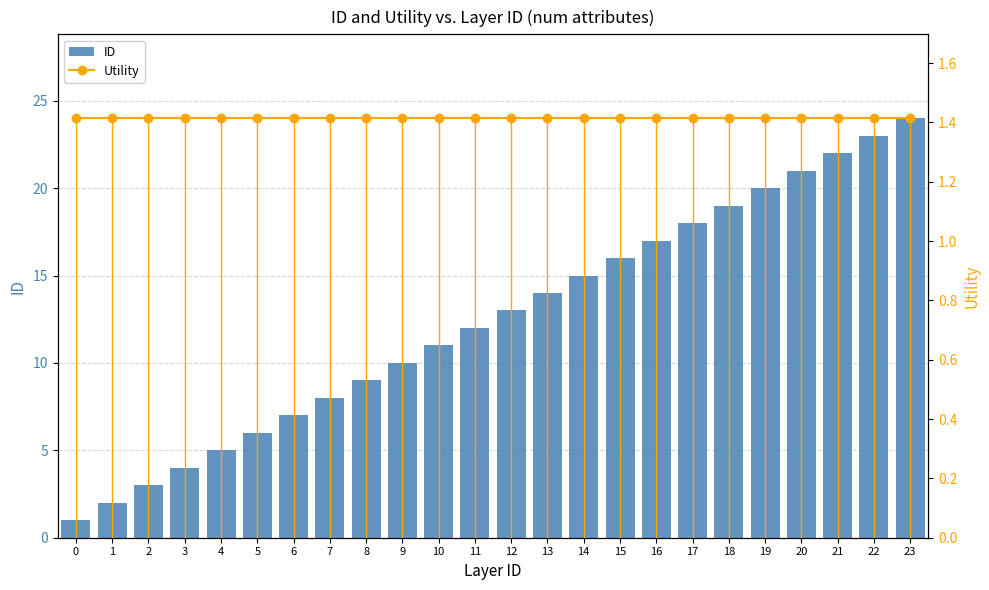

What is the spread (max minus min) of values at 10?

9.6